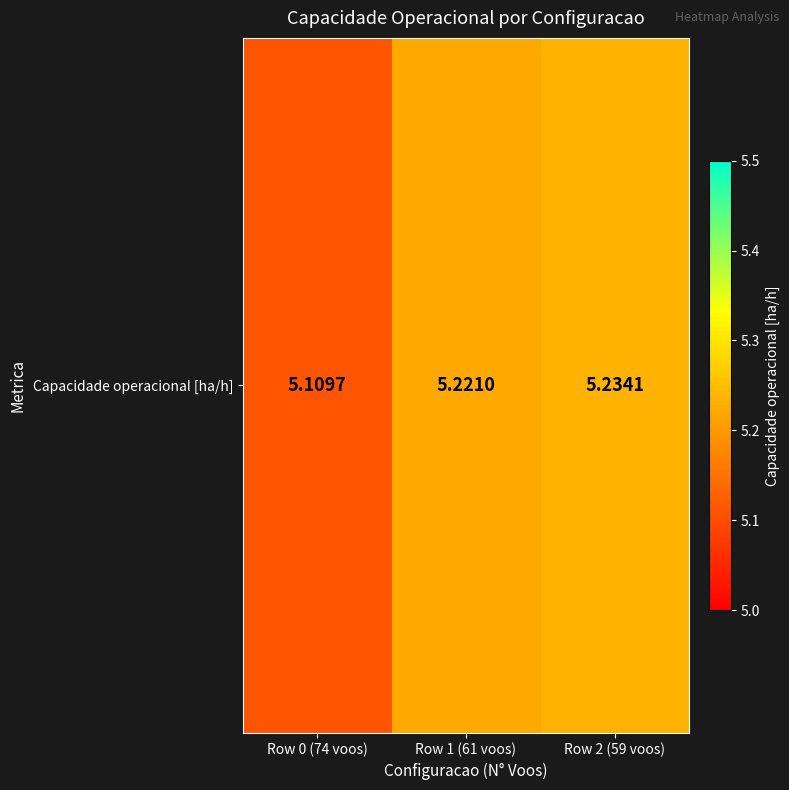

Rank the categories by value from lowest to highest.

Row 0 (74 voos), Row 1 (61 voos), Row 2 (59 voos)